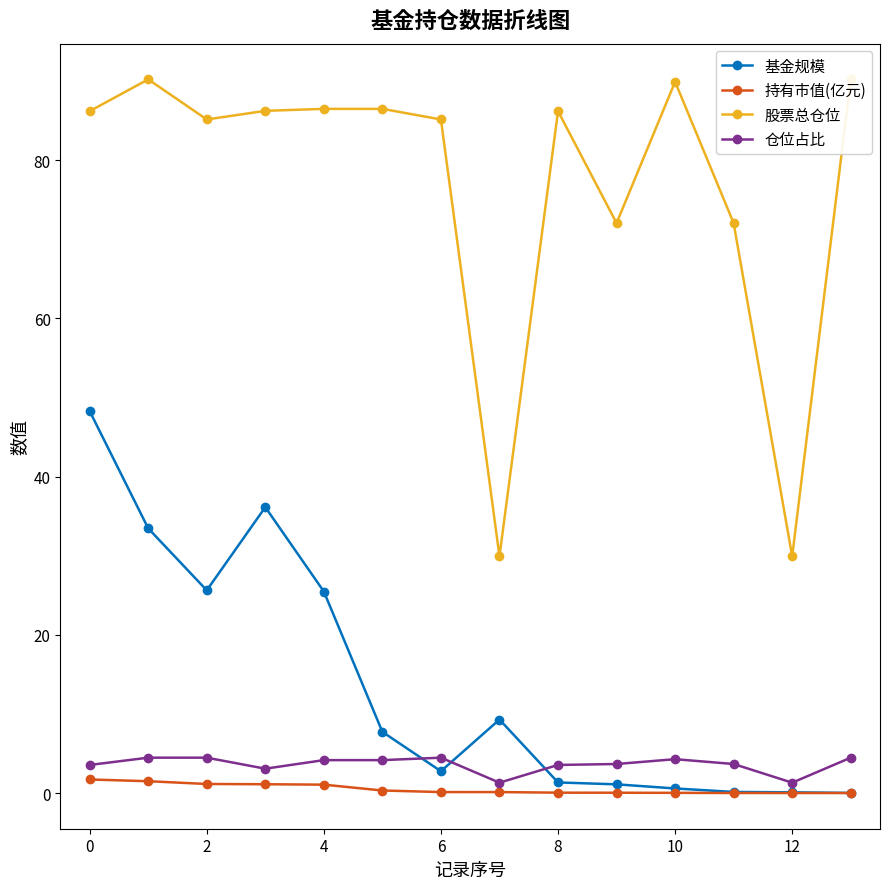

Is it true that 仓位占比 equals 3.5 at 0?

True